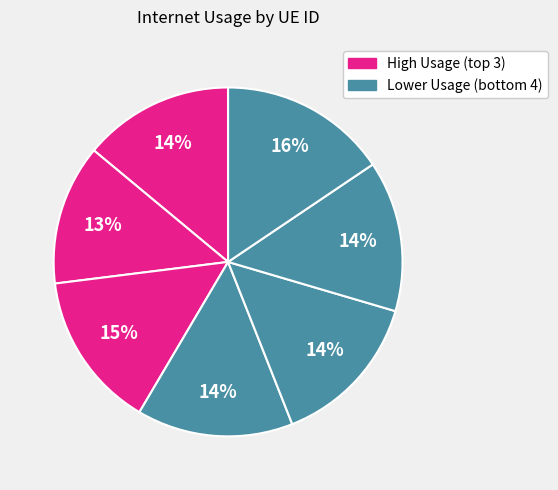

Count the number of slices in the pie.

7